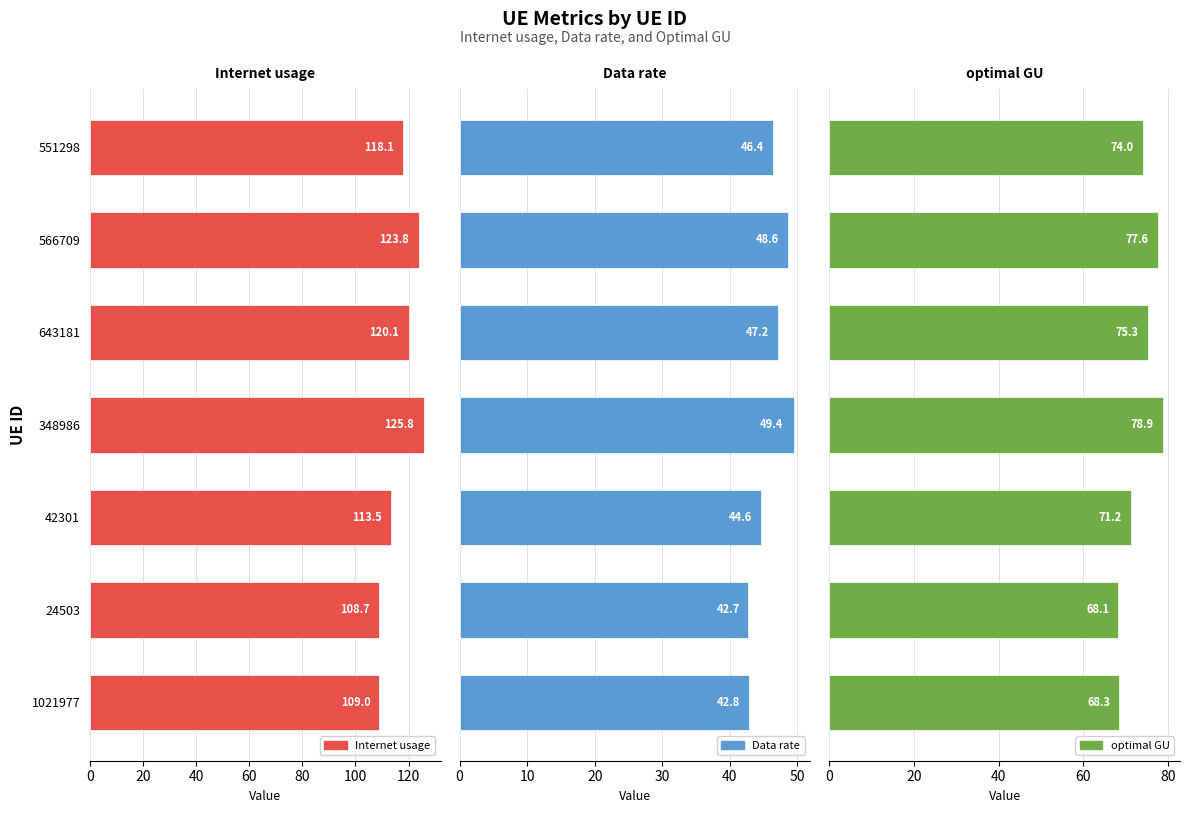

What is the value of the optimal GU bar at the 2nd from the left?

68.1